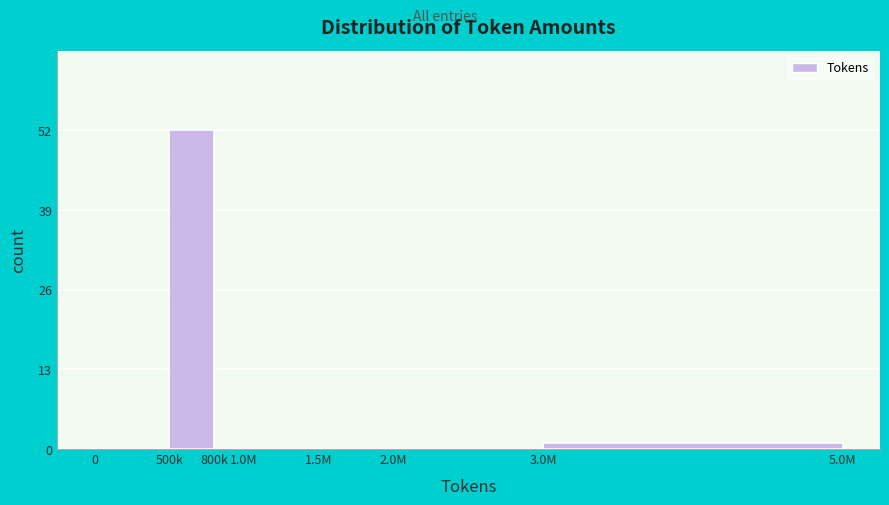

Reading left to right, extract all data points from this chart.

0=0	500k=52	800k=0	1.0M=0	1.5M=0	2.0M=0	3.0M=1